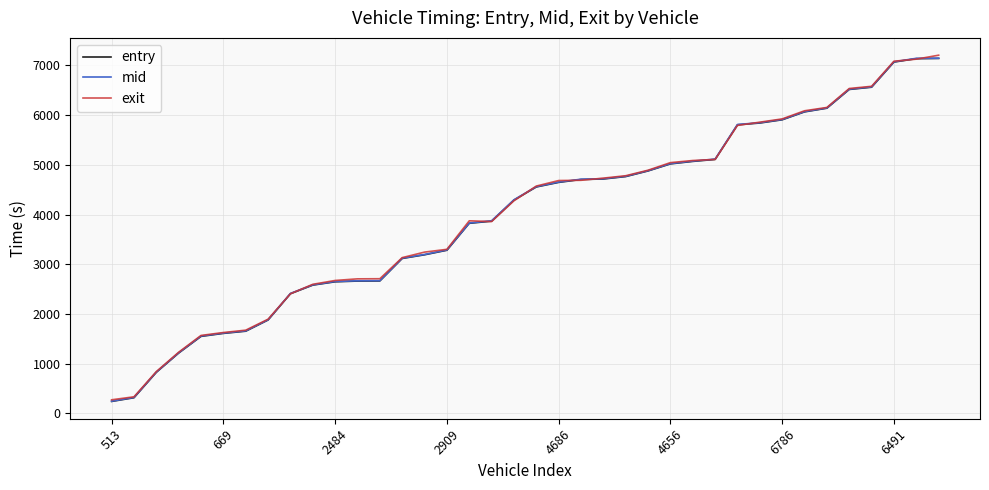

True or false: mid and entry cross at least once.

False